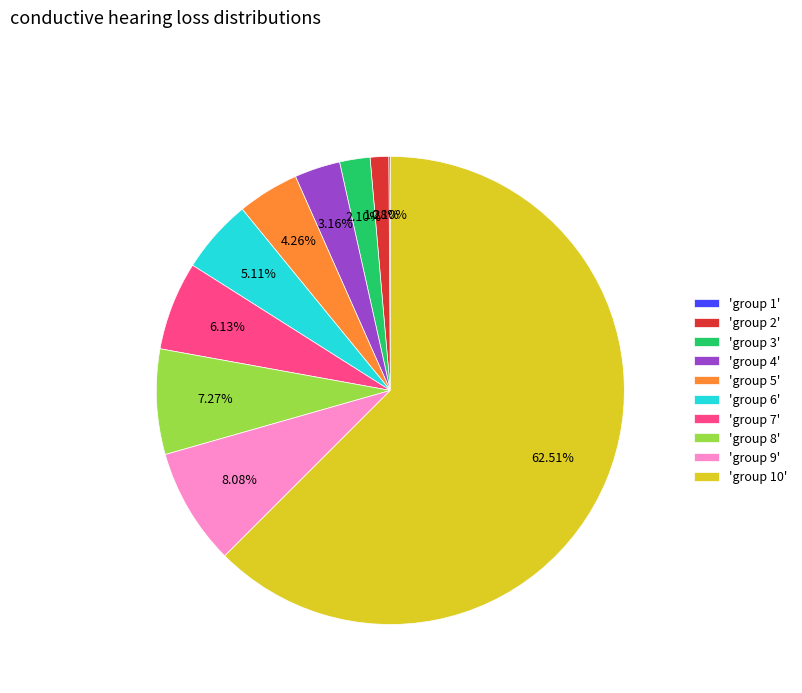

What is the ratio of the value at 'group 3' to the value at 'group 8'?

0.3